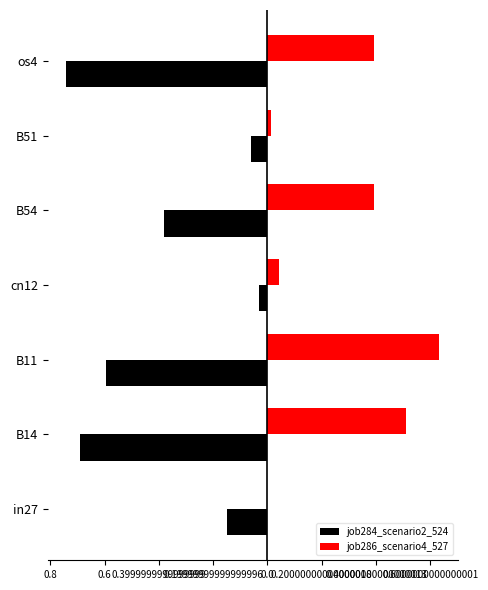

List the series in order of their peak value, lowest first.

job284_scenario2_524, job286_scenario4_527